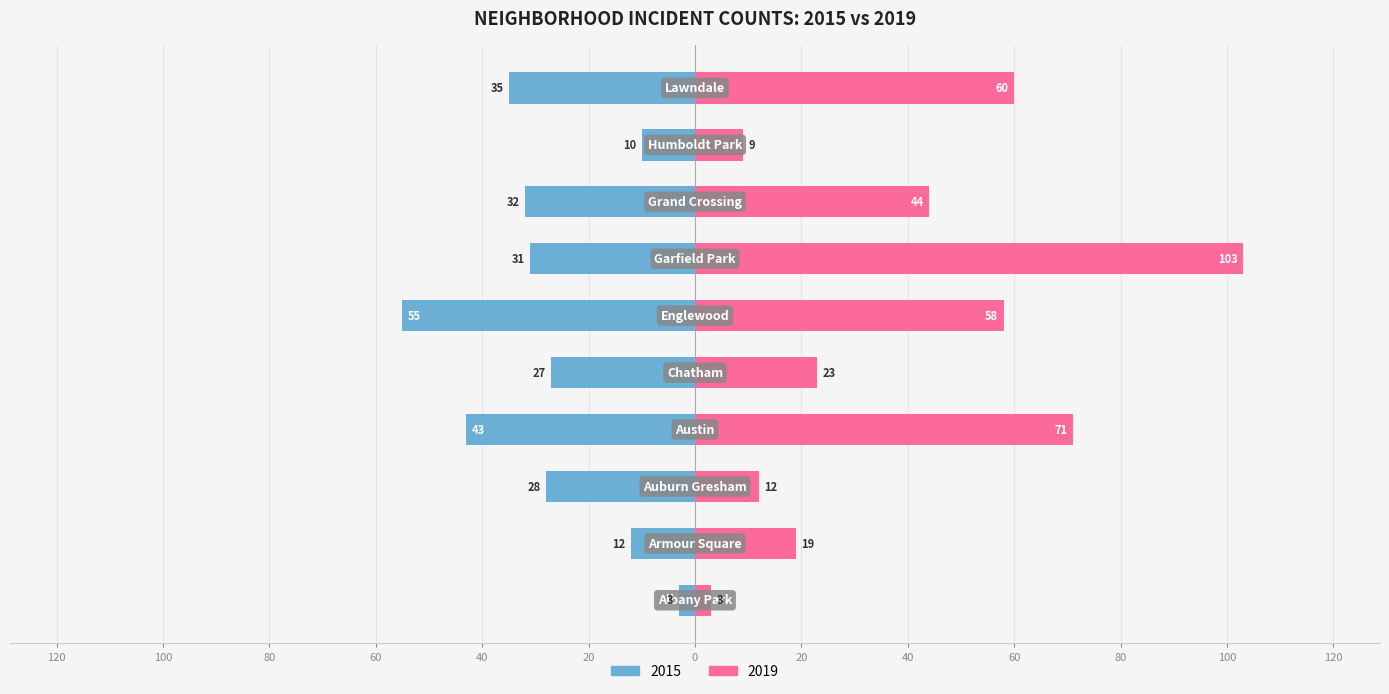

Reading left to right, extract all data points from this chart.

2015: Albany Park=-3	Armour Square=-12	Auburn Gresham=-28	Austin=-43	Chatham=-27	Englewood=-55	Garfield Park=-31	Grand Crossing=-32	Humboldt Park=-10	Lawndale=-35
2019: Albany Park=3	Armour Square=19	Auburn Gresham=12	Austin=71	Chatham=23	Englewood=58	Garfield Park=103	Grand Crossing=44	Humboldt Park=9	Lawndale=60